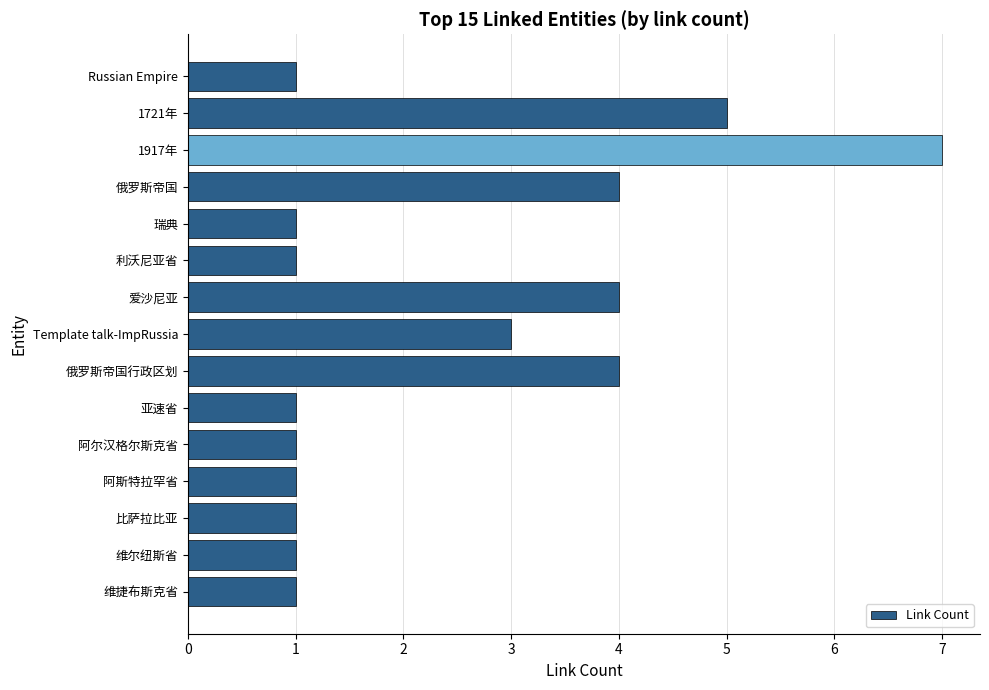

True or false: the data shows 4 at 俄罗斯帝国行政区划.

True